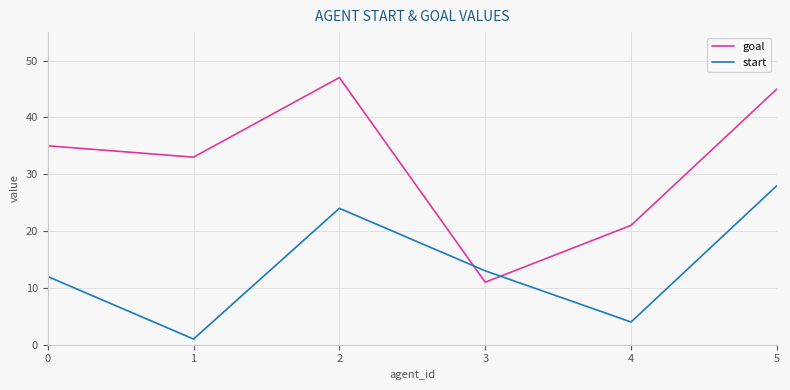

Between 0 and 4, which series saw the biggest shift?

goal